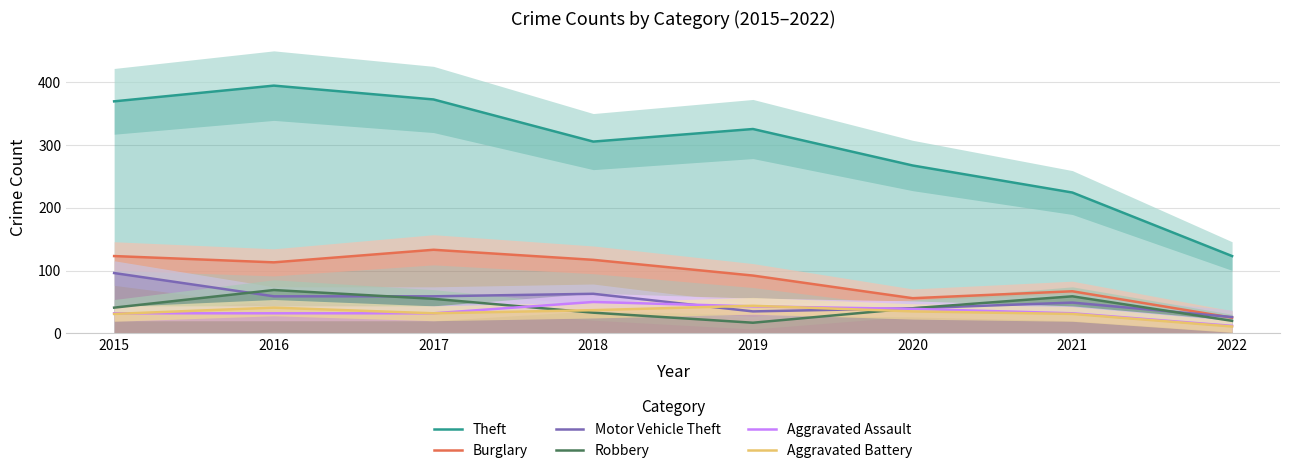

At which category does Theft reach its first local peak?

2016